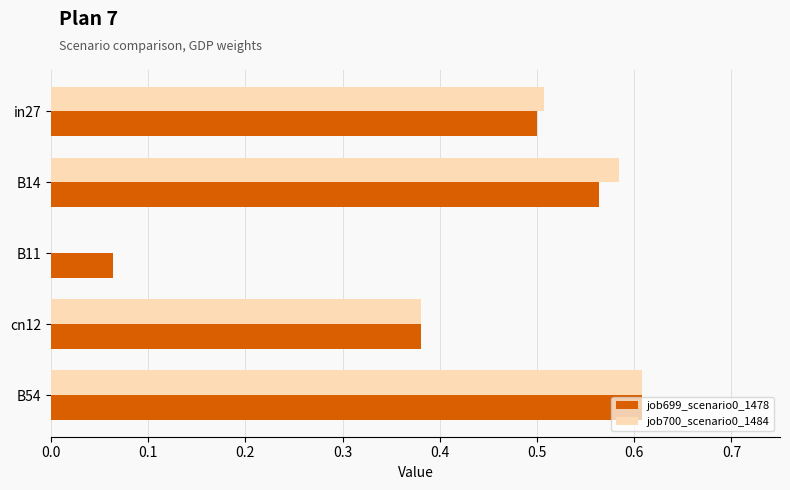

What is the sum of all job700_scenario0_1484 values?

2.1